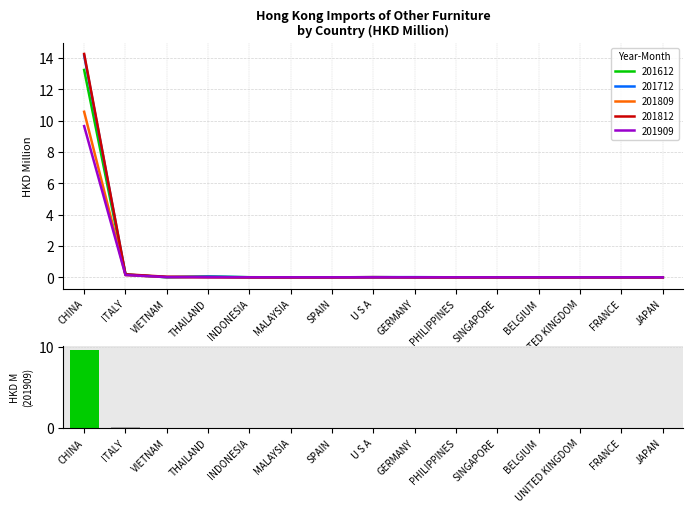

List the labels in order of value, smallest first.

UNITED KINGDOM, FRANCE, JAPAN, SINGAPORE, BELGIUM, GERMANY, PHILIPPINES, MALAYSIA, SPAIN, U S A, INDONESIA, THAILAND, VIETNAM, ITALY, CHINA